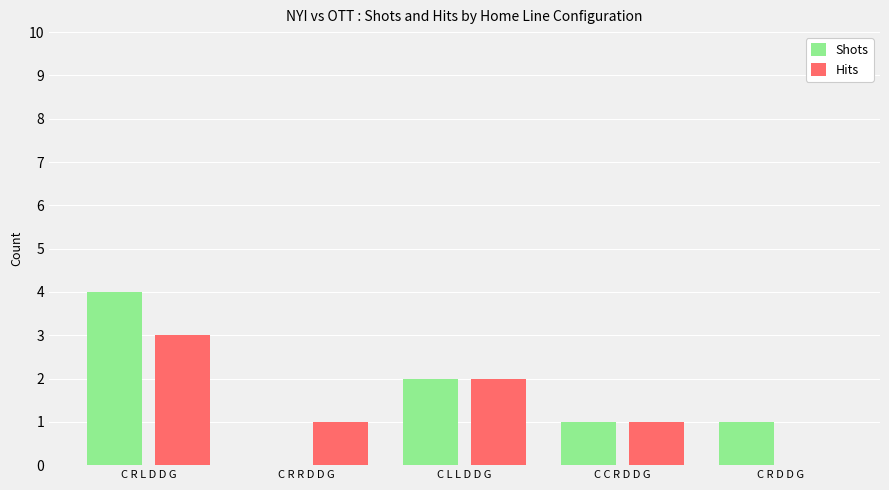

Where does the Shots series first go above 1?

C R L D D G